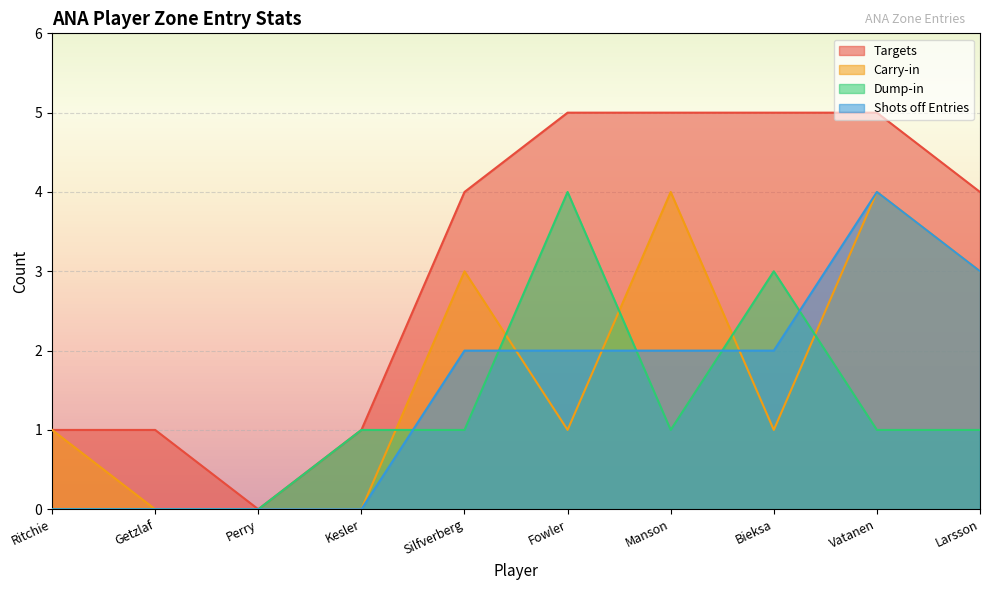

What is the label of the 5th point from the right?

Fowler